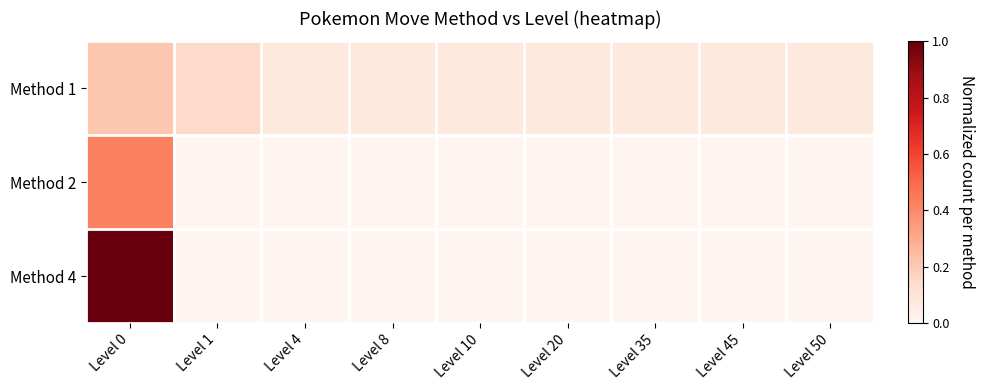

Which has a higher value, Level 45 or Level 20?

Level 45